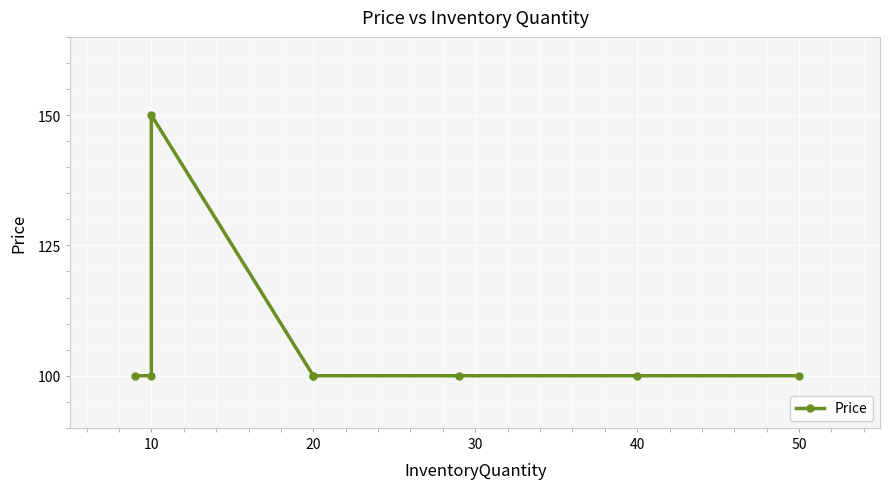

True or false: there are more than 1 points higher than both neighbors.

False